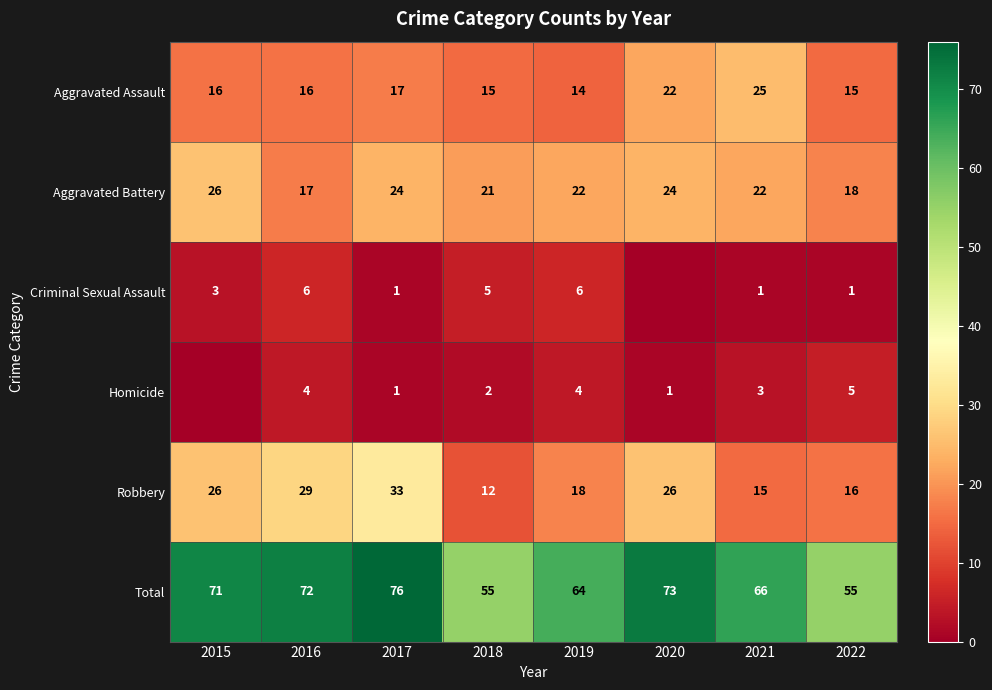

What is the difference between the Aggravated Assault values at 2021 and 2019?

11